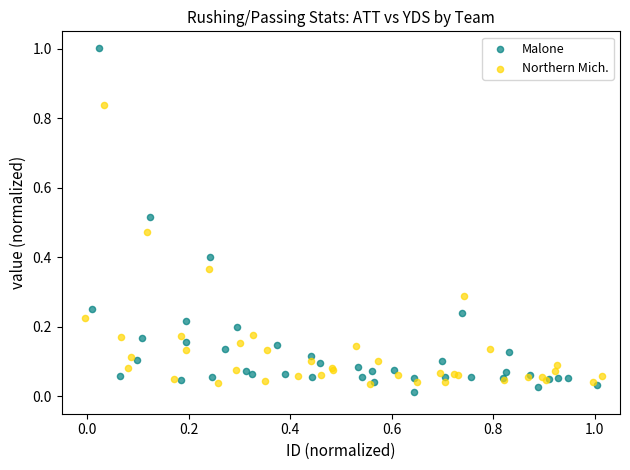

Which series reaches the minimum Y coordinate?

Malone